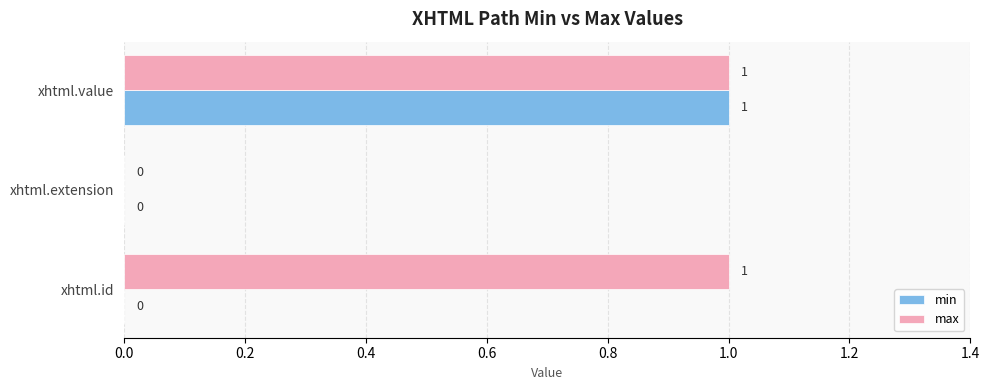

Between xhtml.id and xhtml.value, which series saw the biggest shift?

min